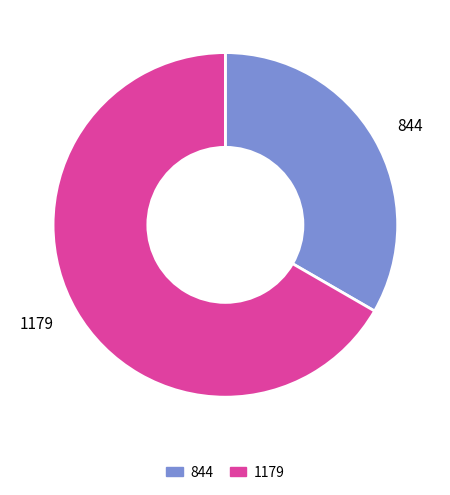

Is it true that 844 is 33% of the pie?

True